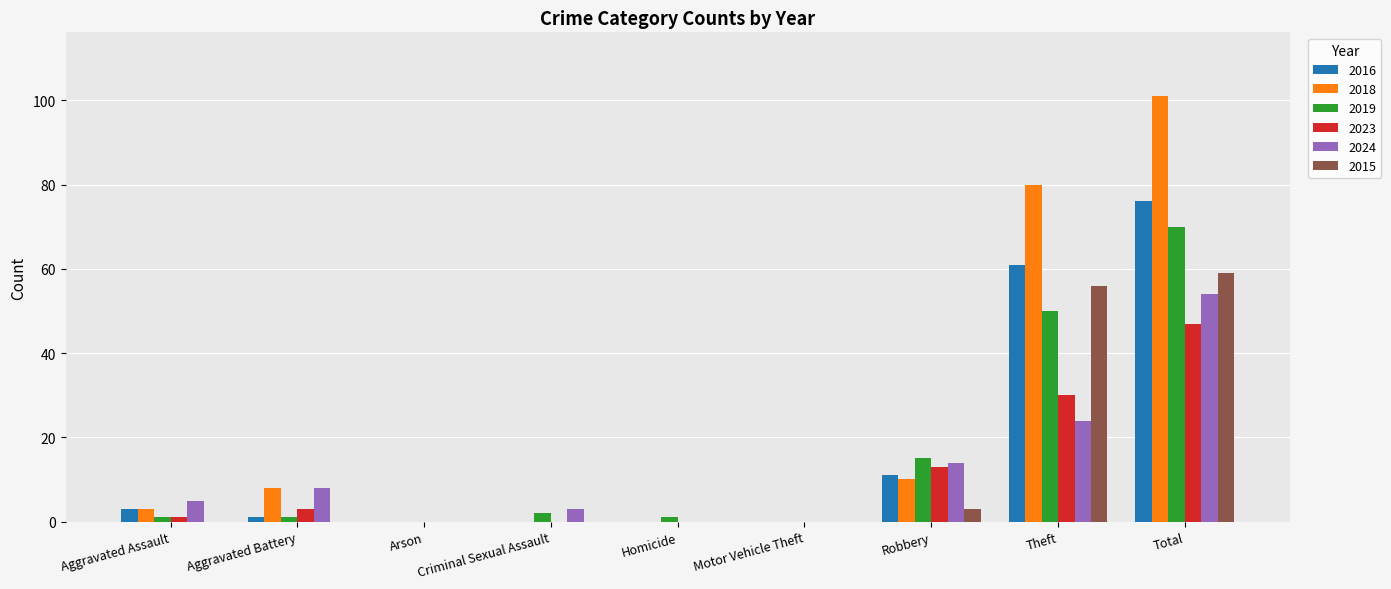

Are the bars horizontal?

No